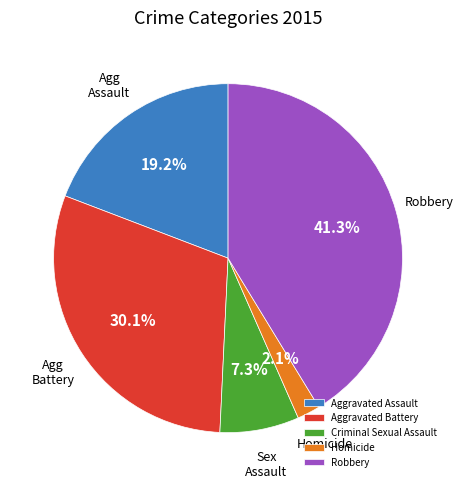

To the nearest percent, what is the difference between the Aggravated Battery and Homicide slice percentages?

28%